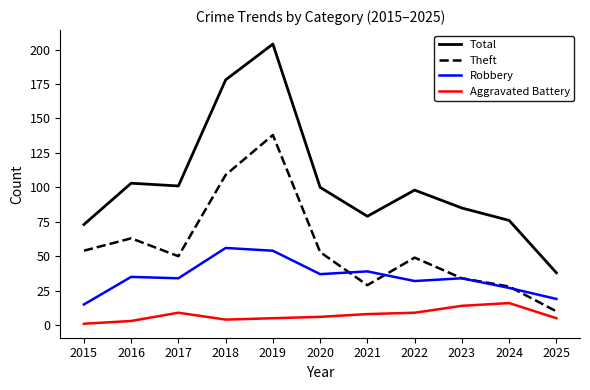

List the series in order of their overall mean, lowest first.

Aggravated Battery, Robbery, Theft, Total